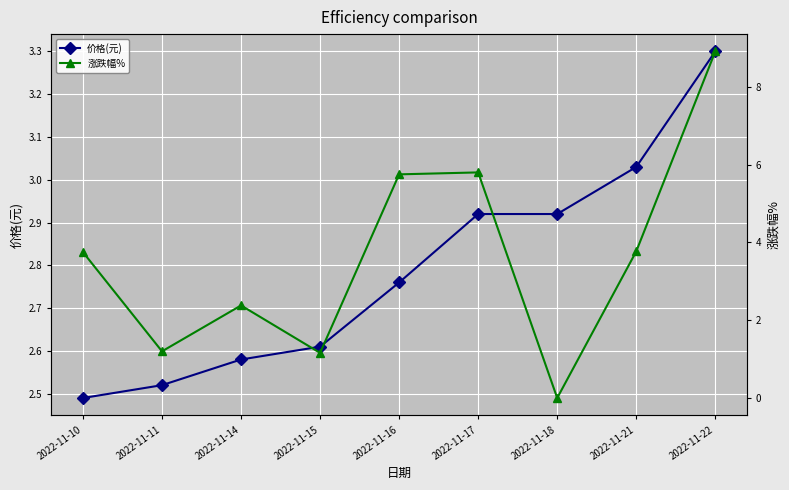

Read the 涨跌幅% value at 2022-11-11.

1.2